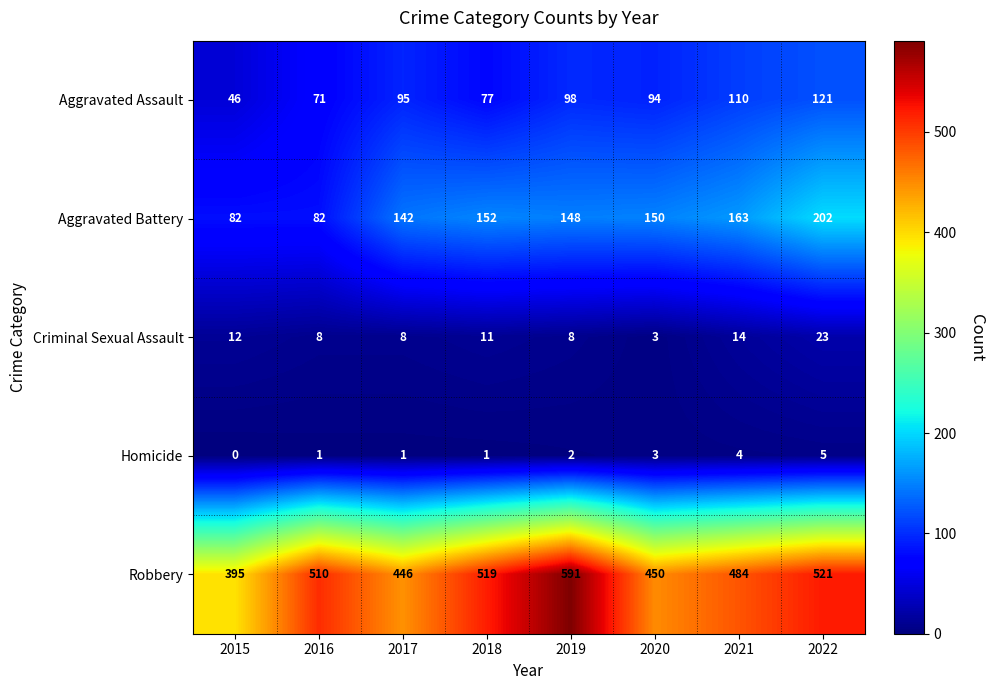

What is the difference between the highest and lowest values at 2015?

395